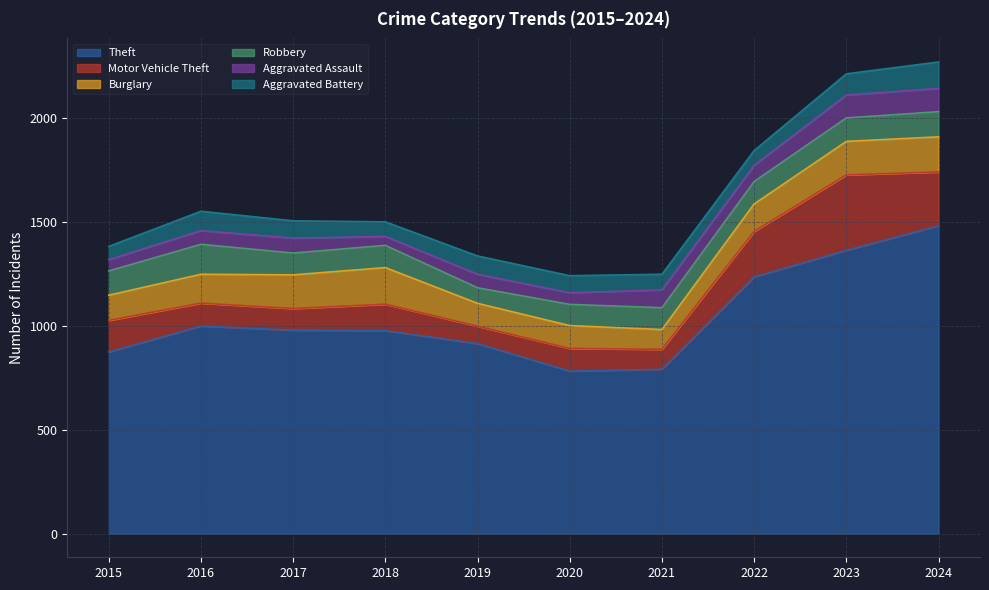

At which label does Motor Vehicle Theft reach its peak?

2023